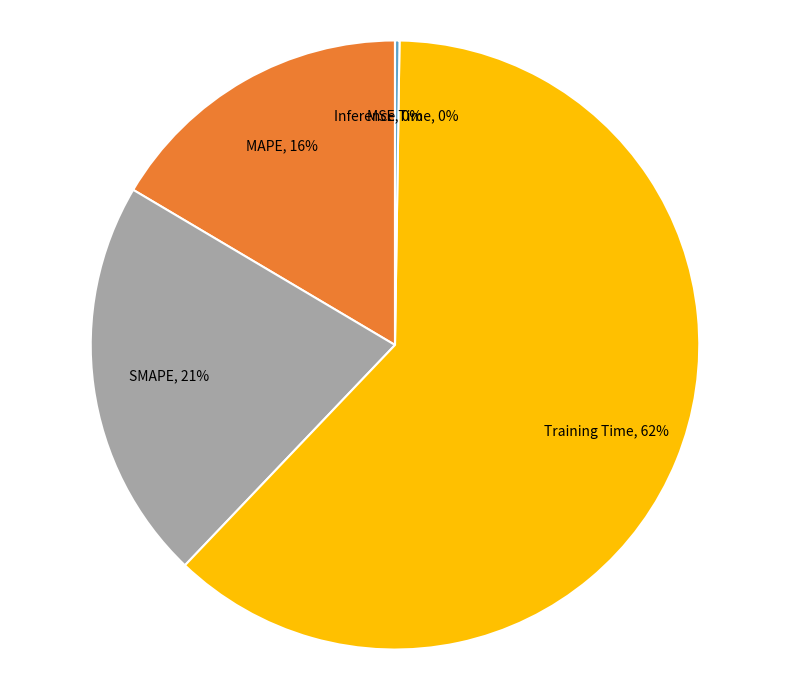

To the nearest percent, what is the average slice percentage?

20%